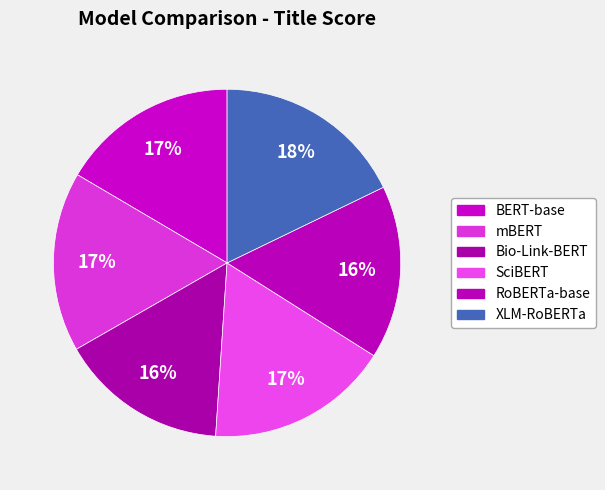

Is RoBERTa-base the majority of the pie?

No